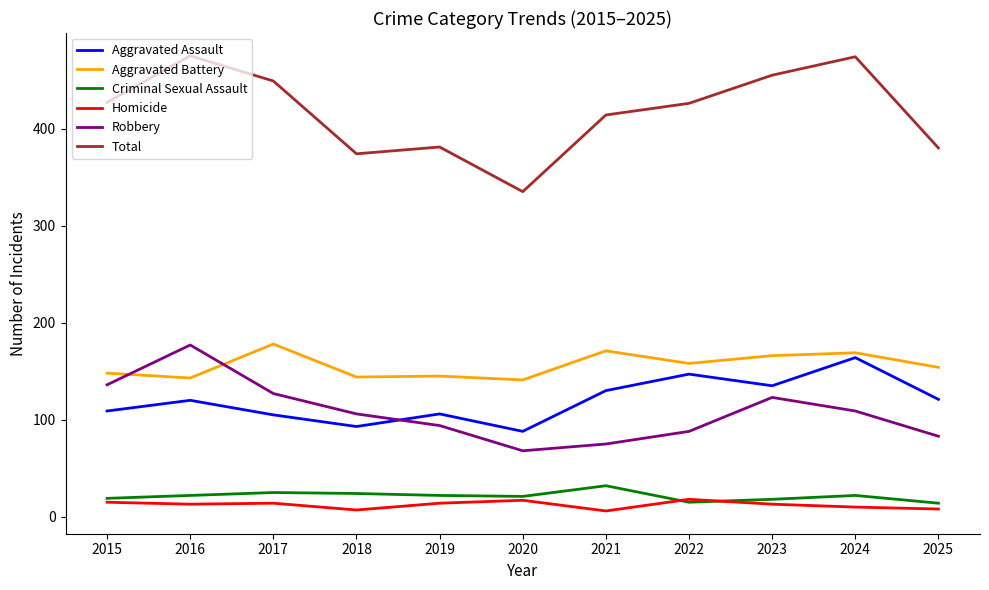

At which category does Robbery reach its first local peak?

2016